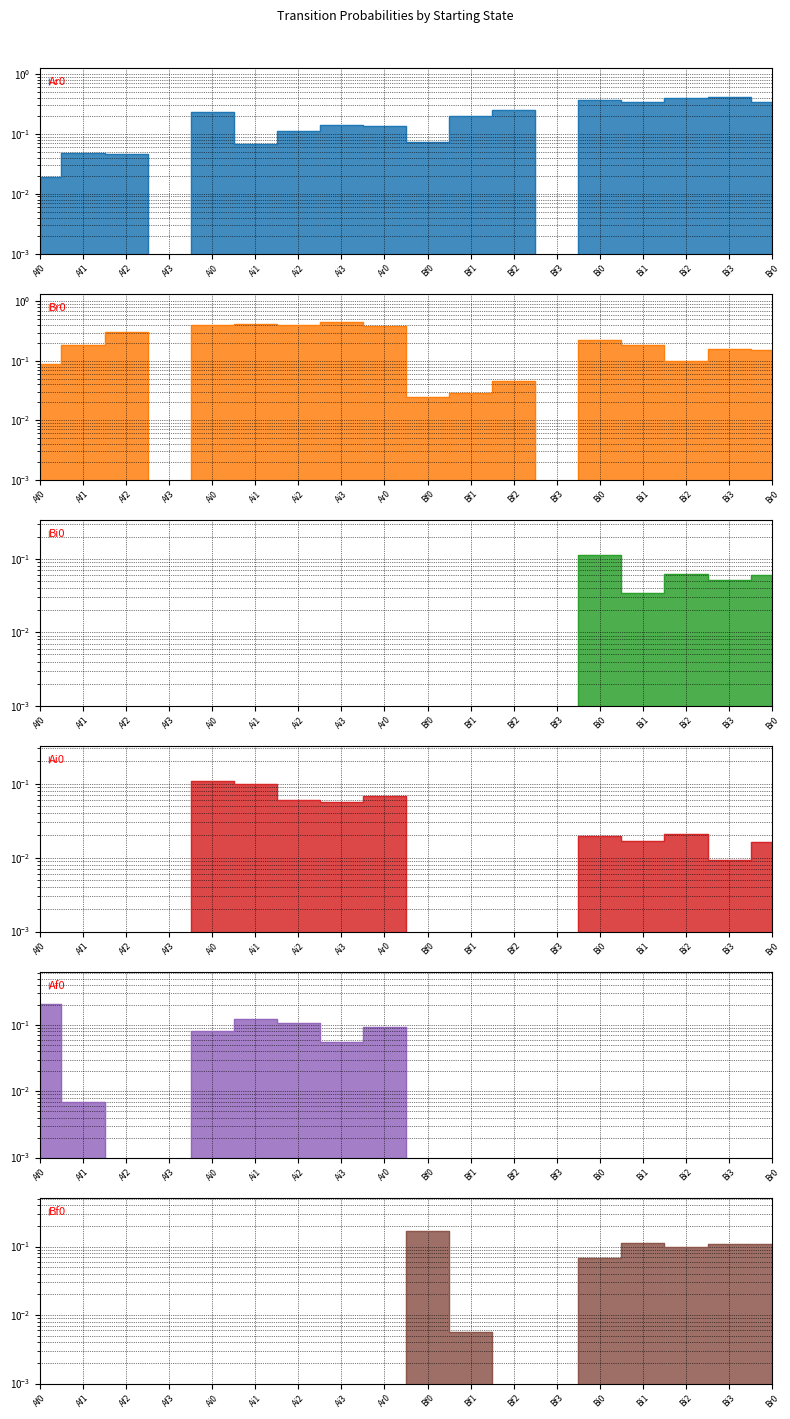

Where is the first local maximum for Bi0?

Bi0